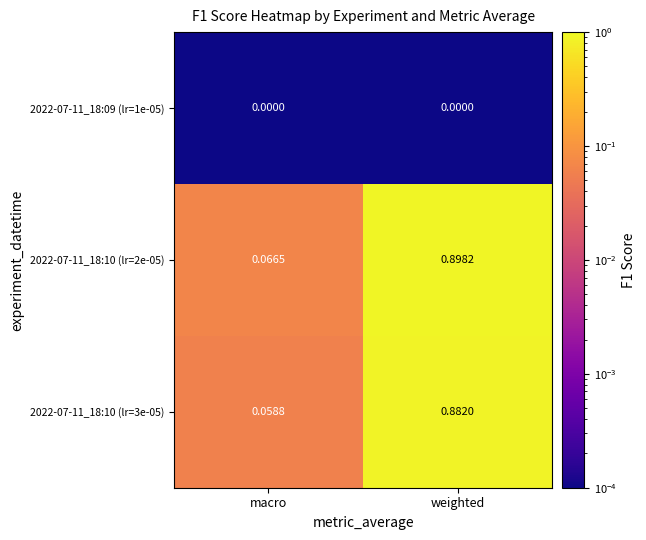

Where is 2022-07-11_18:10 (lr=2e-05) nearest to the value 0?

macro